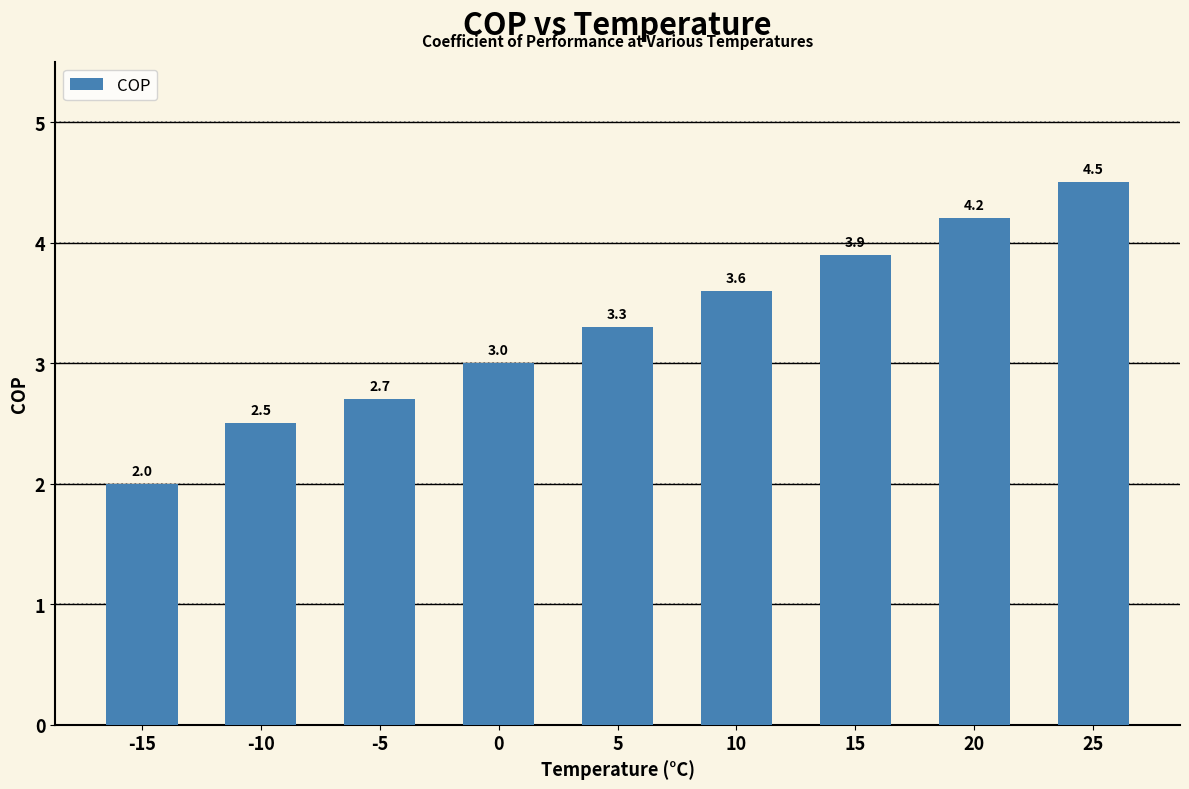

How many distinct data groups are displayed?

1